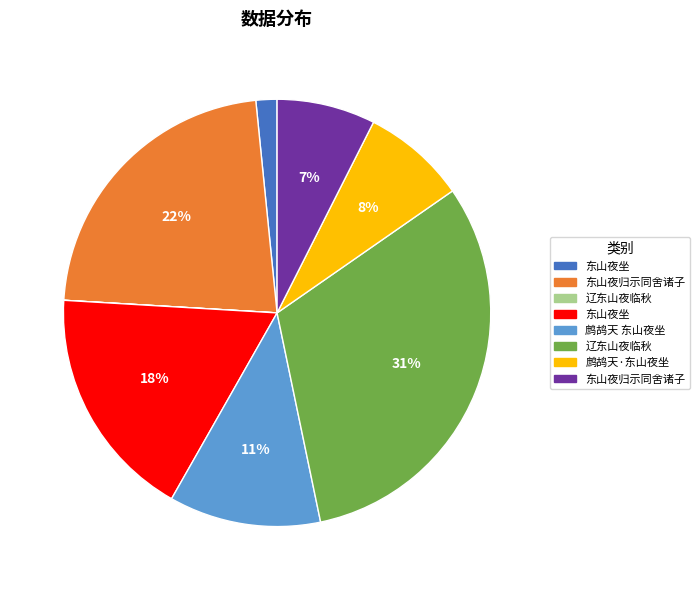

To the nearest percent, what is the difference between the largest and smallest slice percentages?

31%